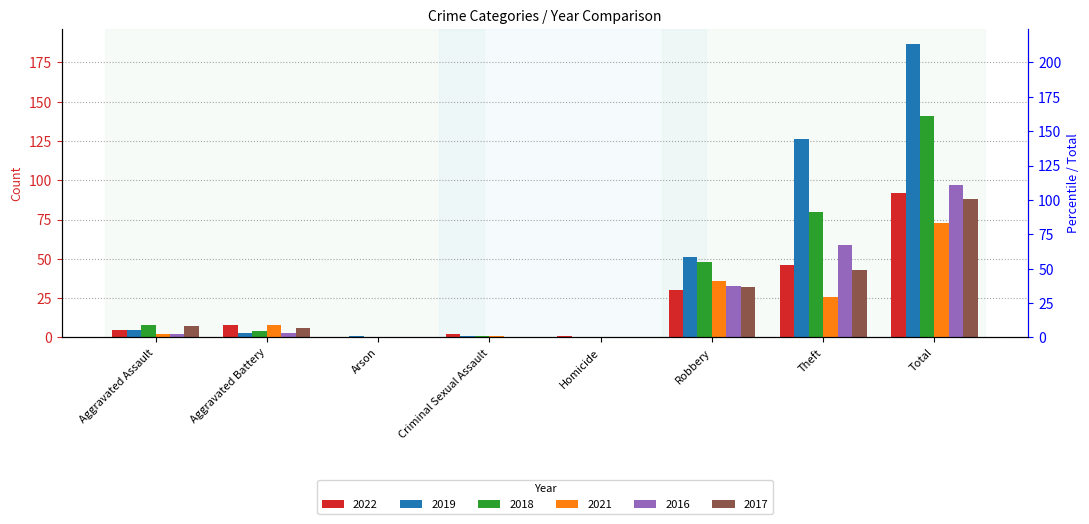

At which label does 2019 reach its minimum?

Homicide